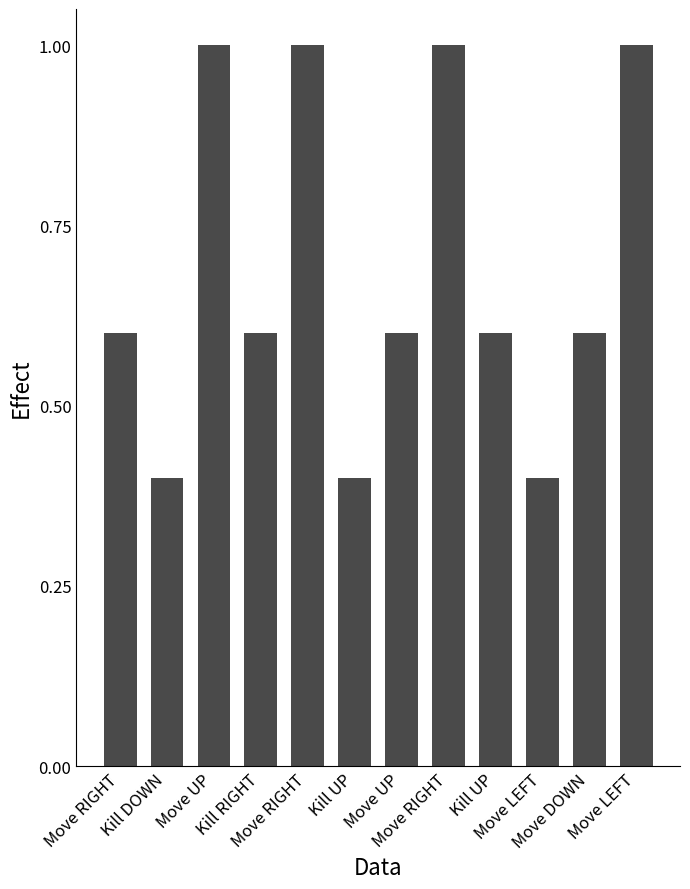

What is the value of the 4th bar from the left?

0.6